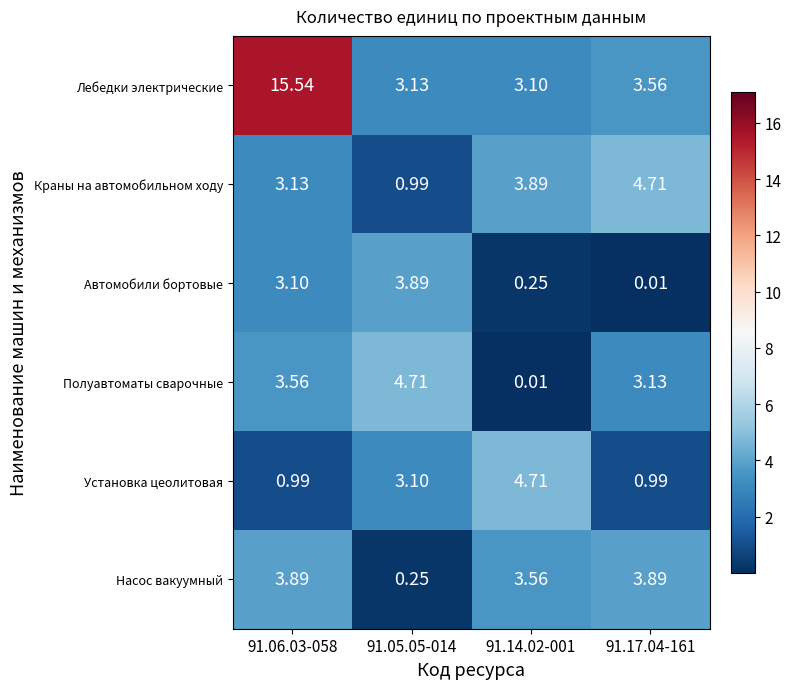

Which series has the largest range (max minus min)?

Лебедки электрические